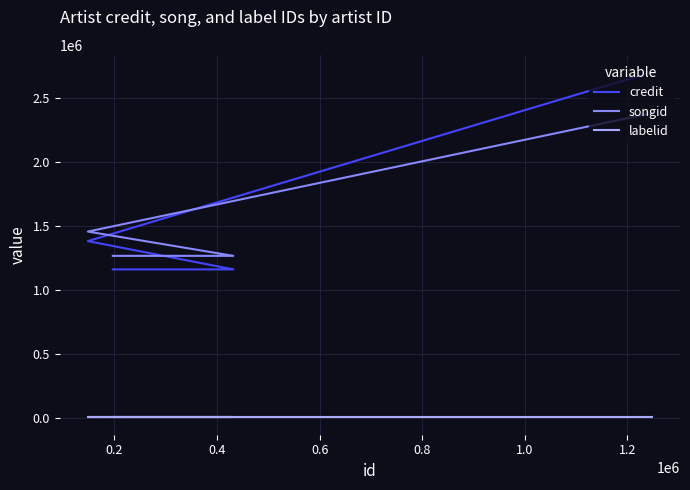

What is the value of the labelid point at the 1st from the left?

1626